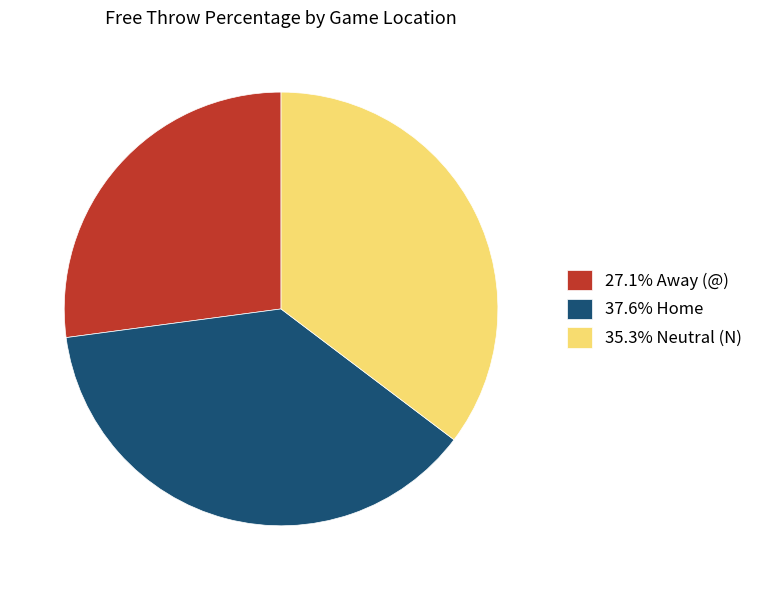

Is the sum of 35.3% Neutral (N) and 27.1% Away (@) greater than half?

Yes